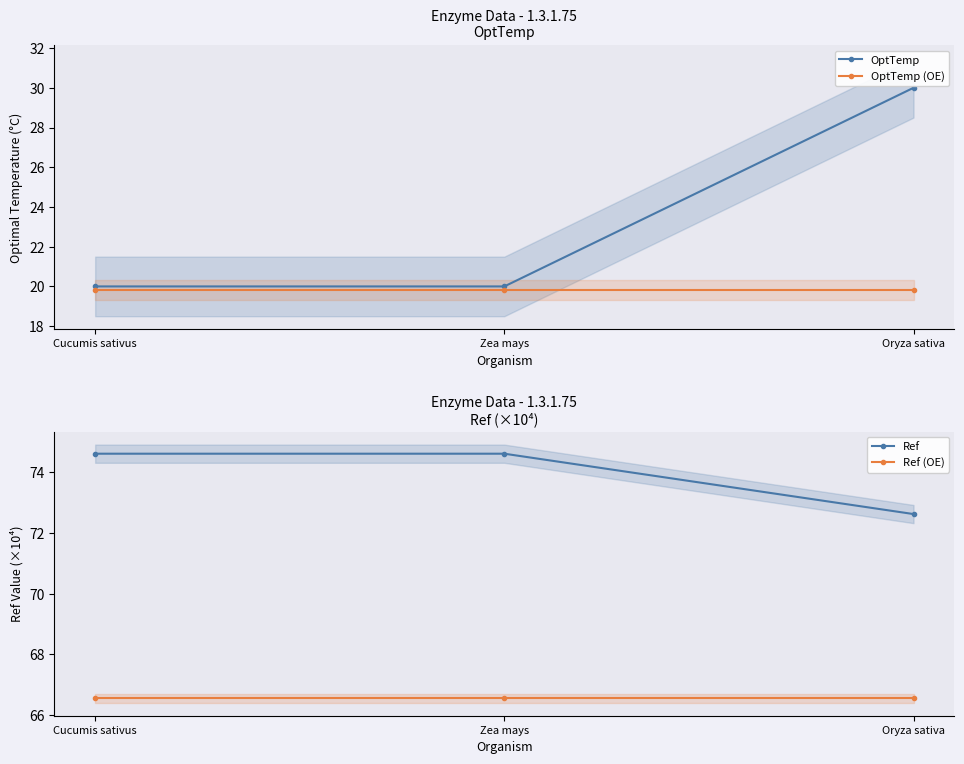

The Ref series shows 72.6 at Oryza sativa. True or false?

True